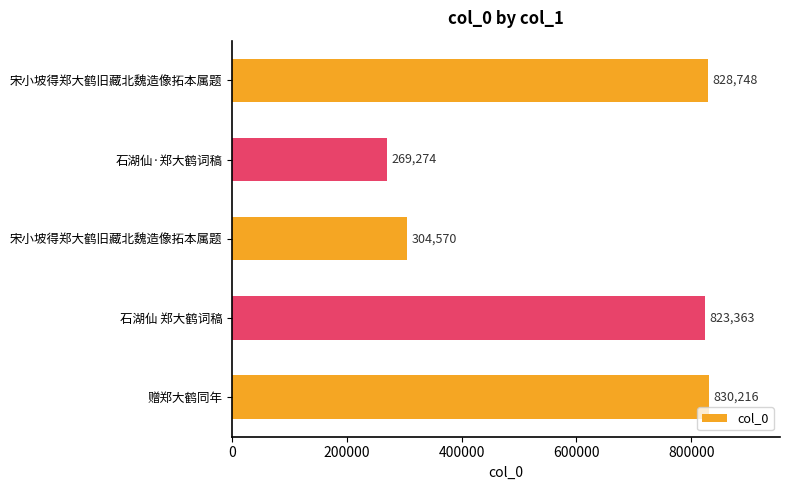

What is the difference between the maximum and minimum values?

560942